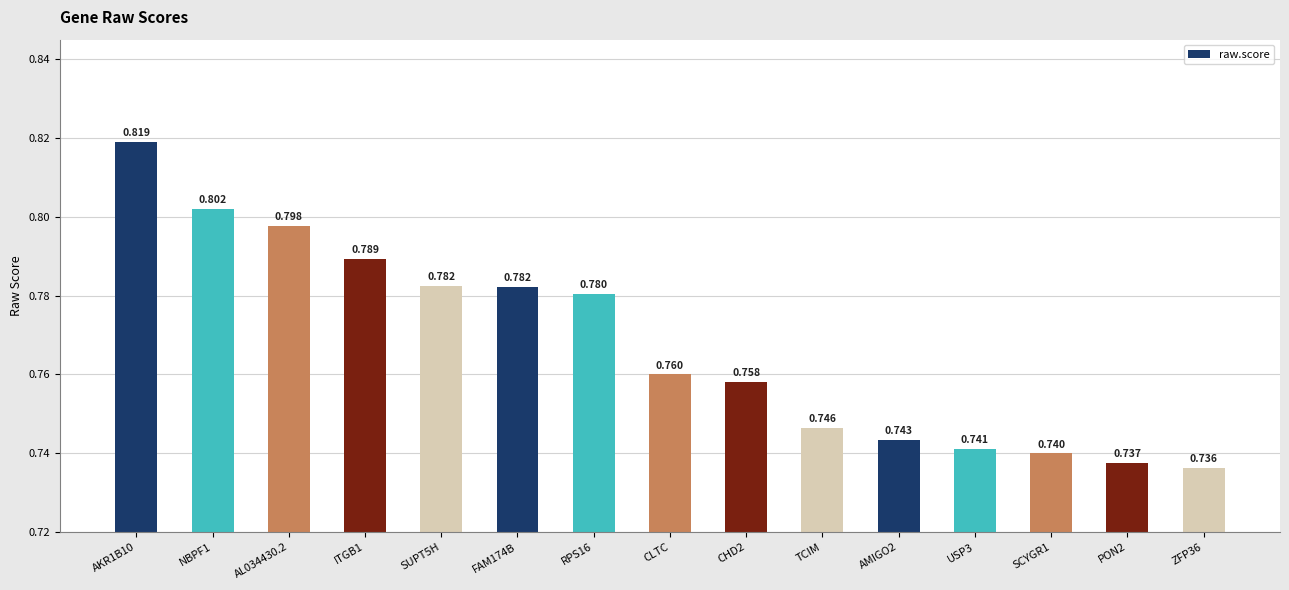

Rank the categories by value from lowest to highest.

ZFP36, PON2, SCYGR1, USP3, AMIGO2, TCIM, CHD2, CLTC, RPS16, FAM174B, SUPT5H, ITGB1, AL034430.2, NBPF1, AKR1B10